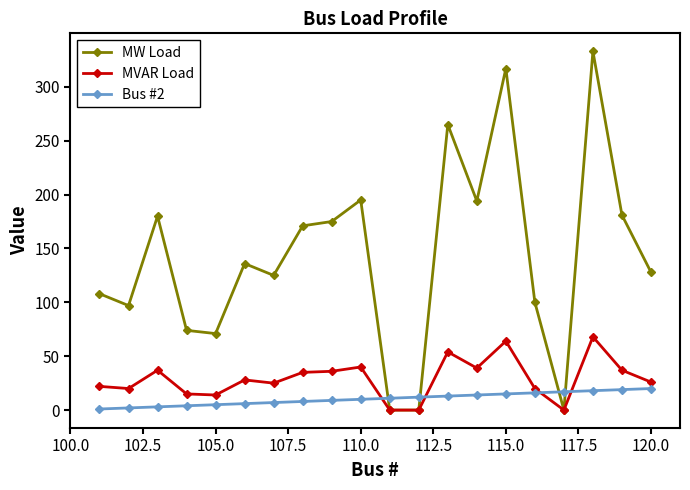

What is the difference between the maximum and second lowest values in the Bus #2 series?

18